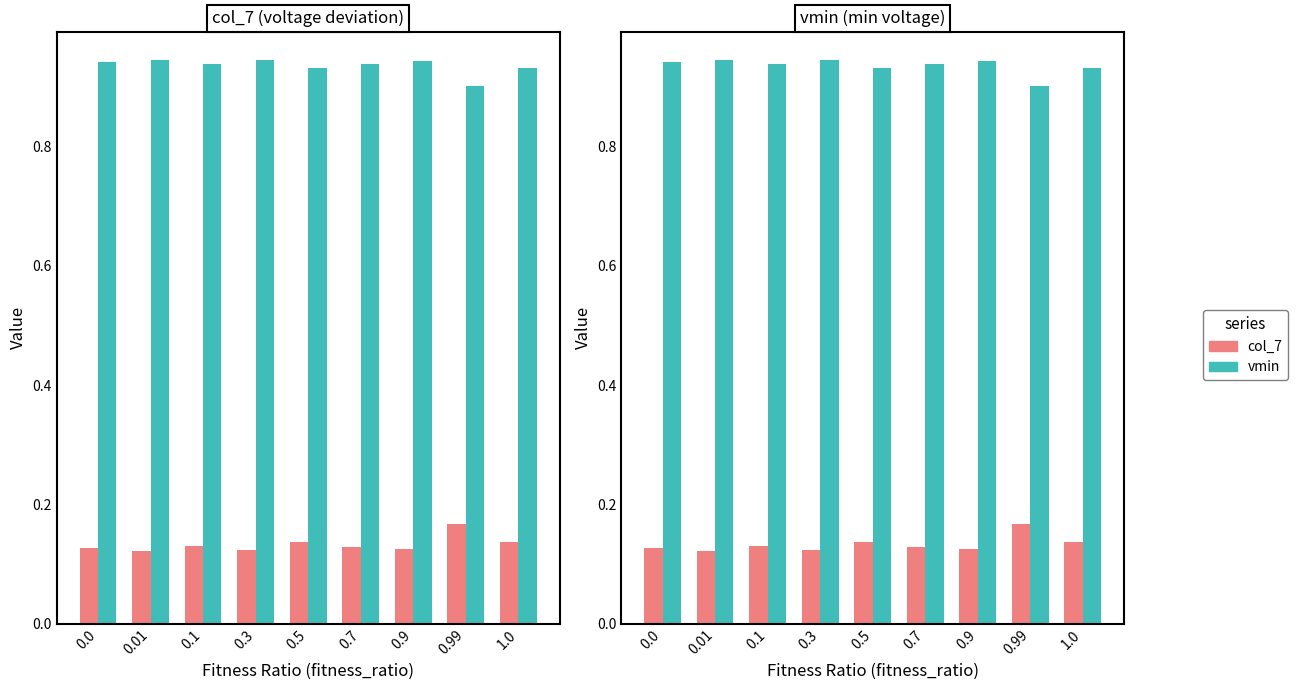

Reading left to right, transcribe all the data shown in this chart.

col_7: 0.1	0.1	0.1	0.1	0.1	0.1	0.1	0.2	0.1
vmin: 0.9	0.9	0.9	0.9	0.9	0.9	0.9	0.9	0.9